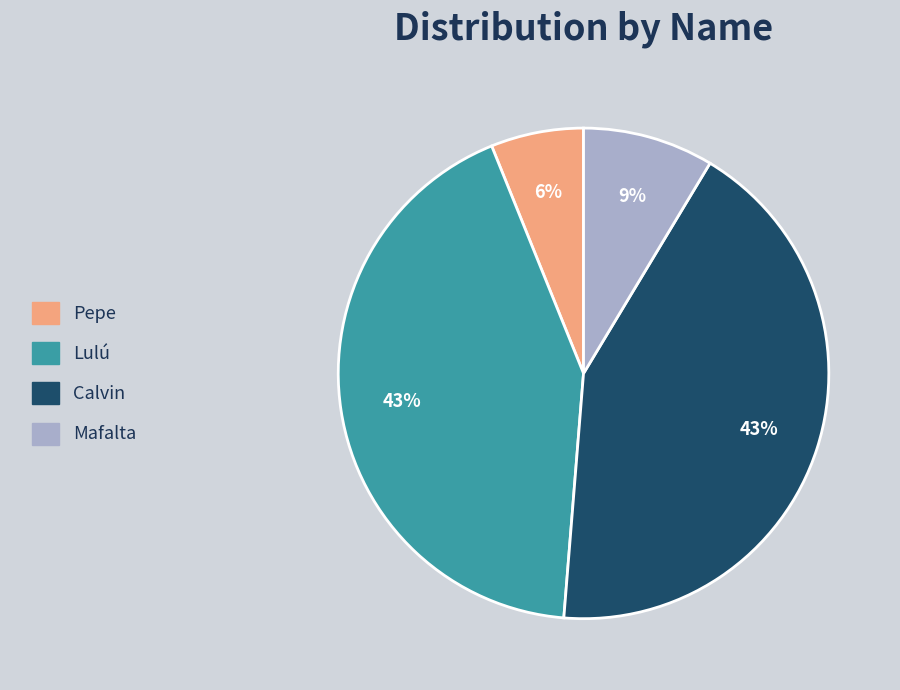

Which slice is the smallest?

Pepe